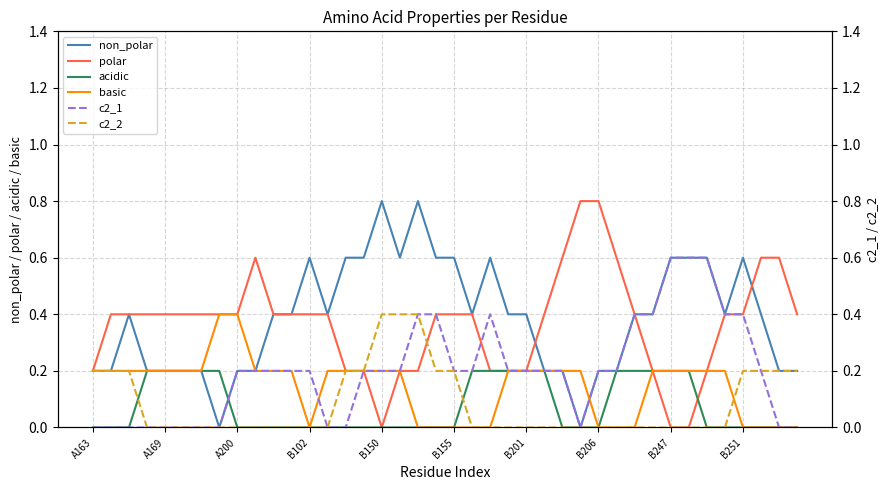

True or false: acidic has more than 2 points higher than both neighbors.

False